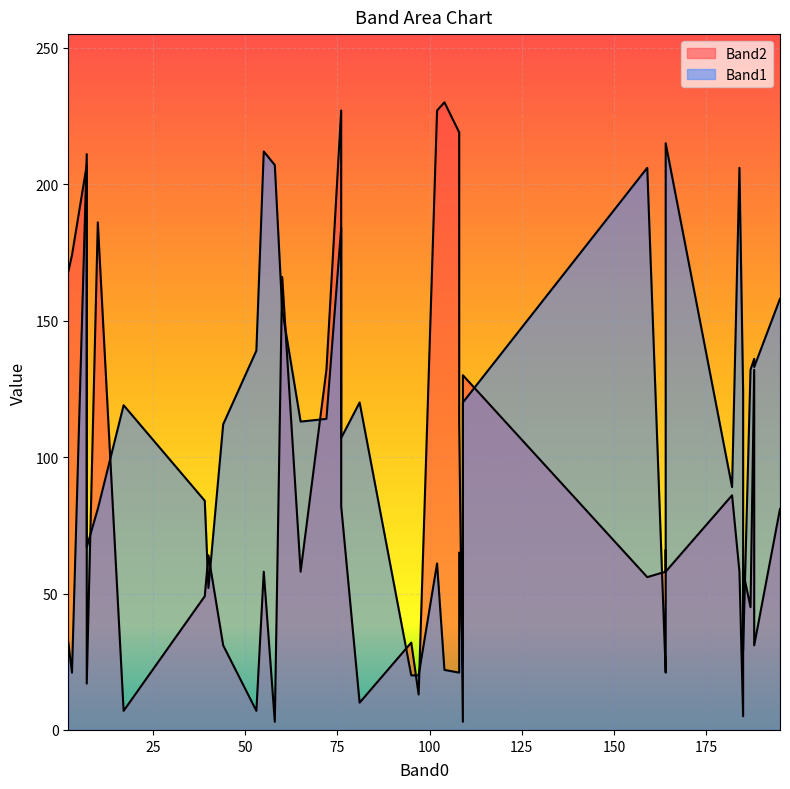

Which series has the largest total across all categories?

Band1